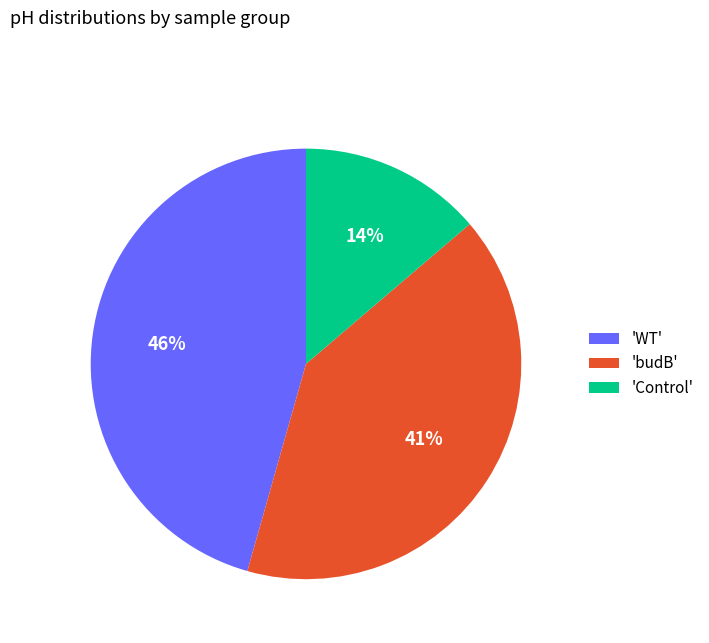

Is the sum of 'WT' and 'Control' greater than half?

Yes